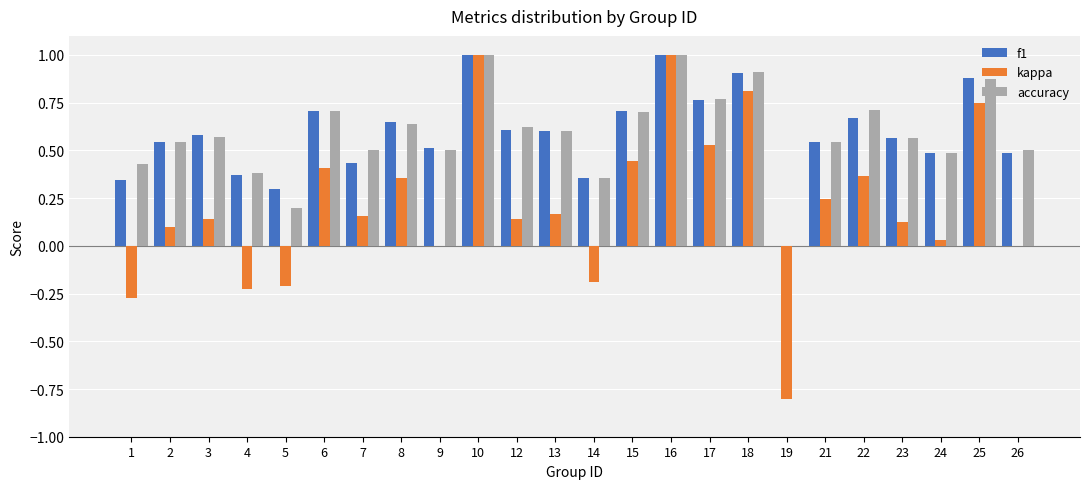

Is the value of kappa at 25 greater than the value of accuracy at 8?

Yes